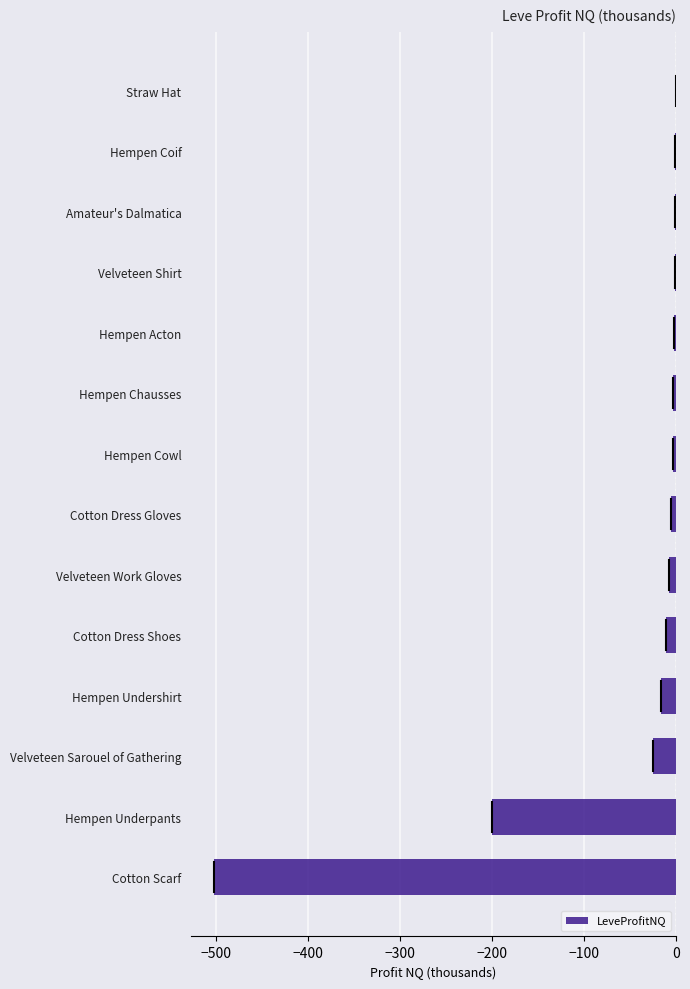

Is it true that the value at Hempen Undershirt is -16.3?

True